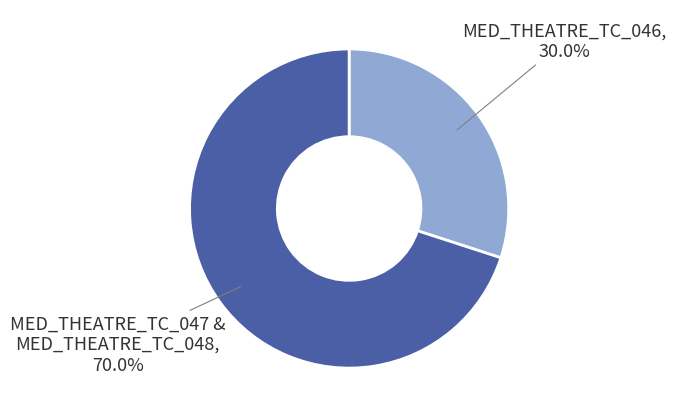

Which slice is the largest?

MED_THEATRE_TC_047 & MED_THEATRE_TC_048